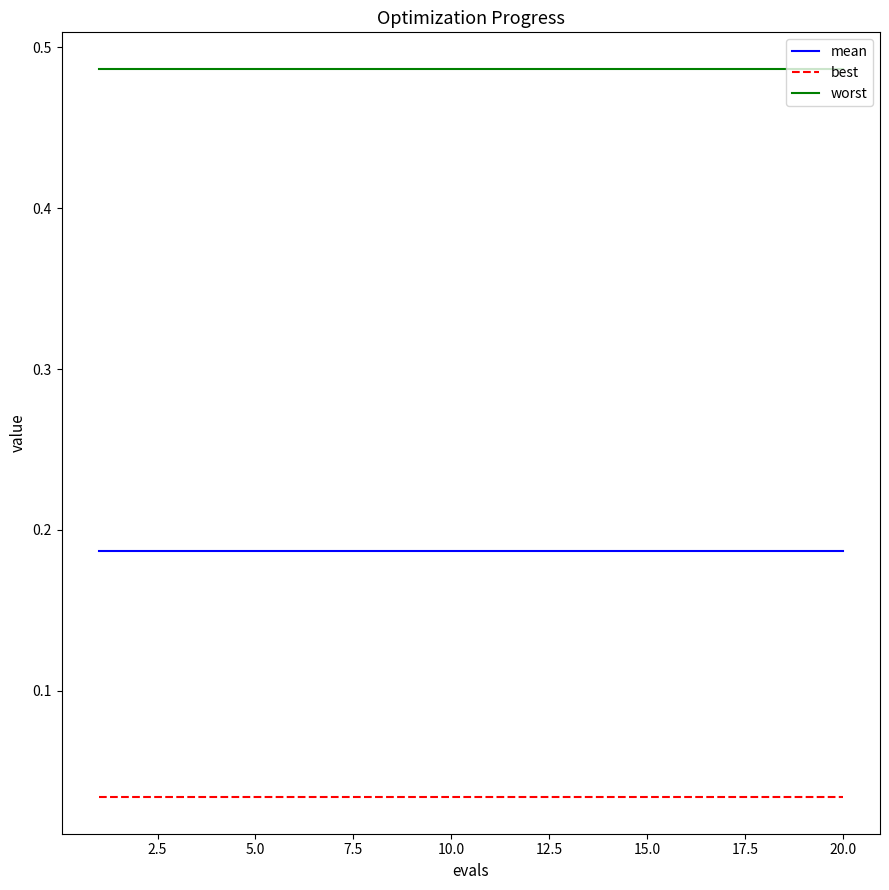

Which series has the largest total across all categories?

worst